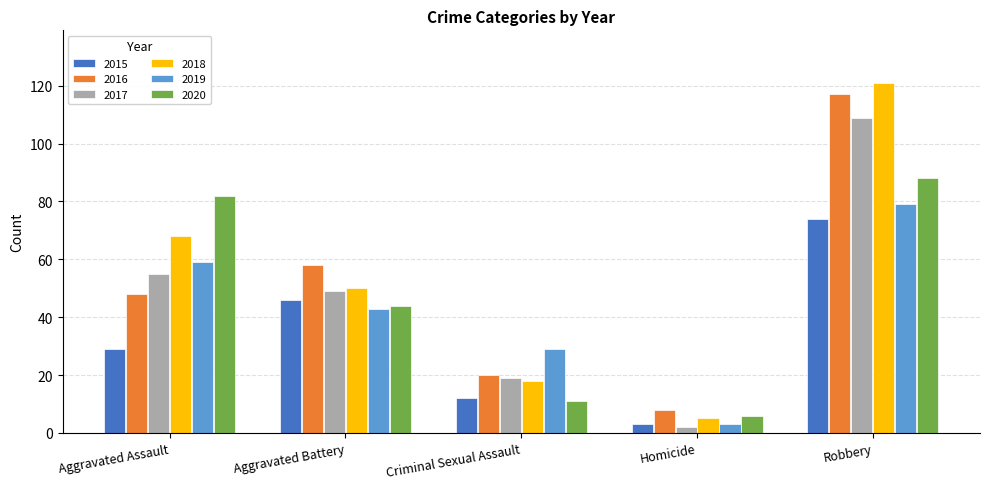

Where is 2019 nearest to the value 41?

Aggravated Battery